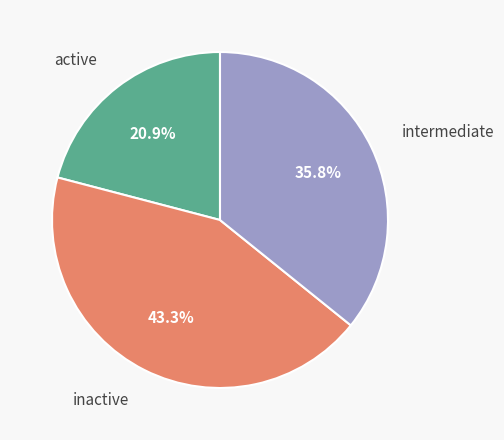

Is there any slice that represents more than half of the pie?

No